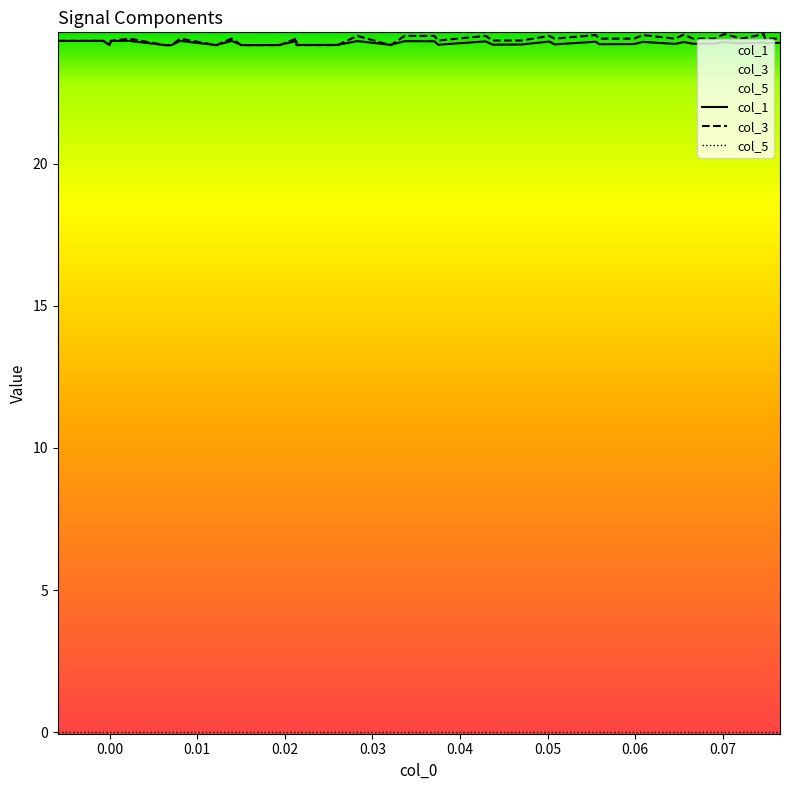

What is the minimum value for col_3?

24.2